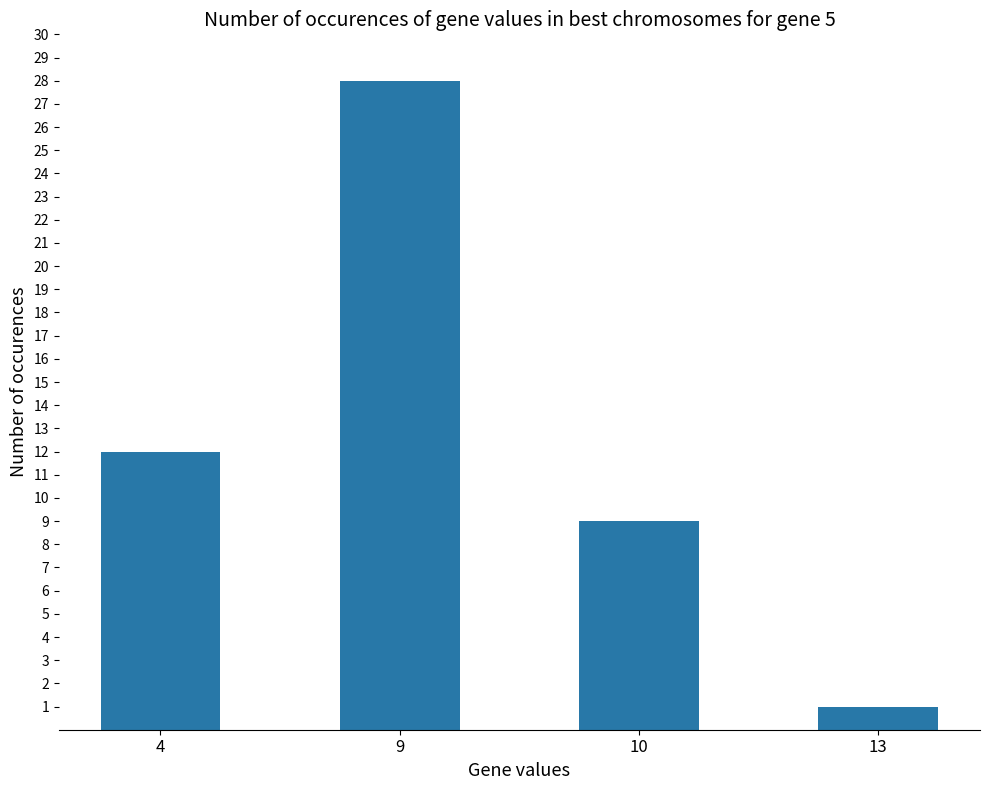

Reading left to right, transcribe all the data shown in this chart.

4=12	9=28	10=9	13=1